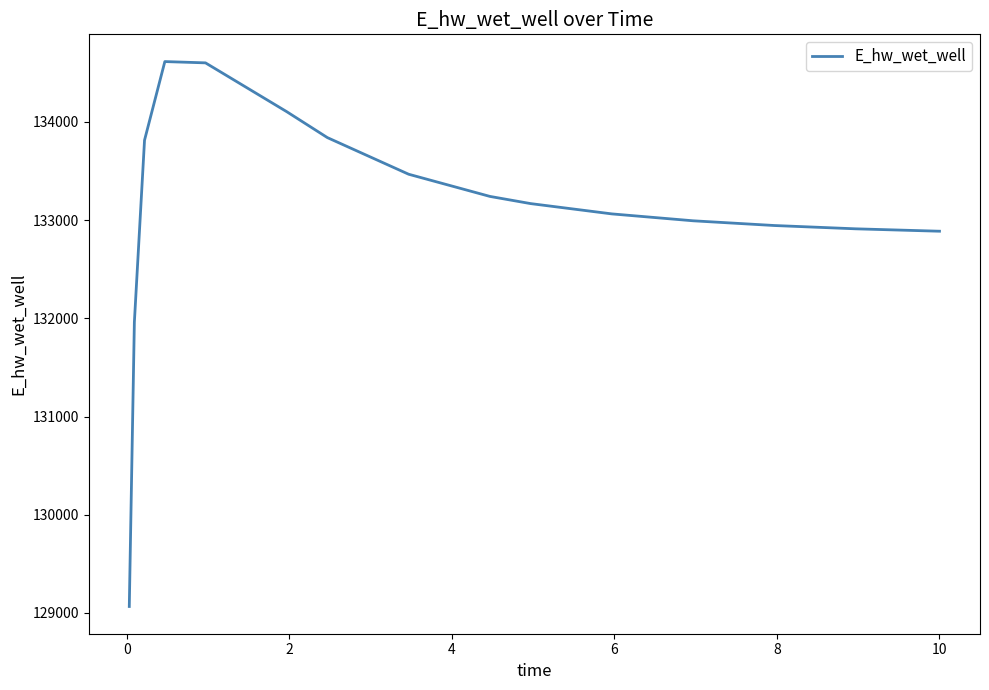

What is the smallest value displayed?

129065.5